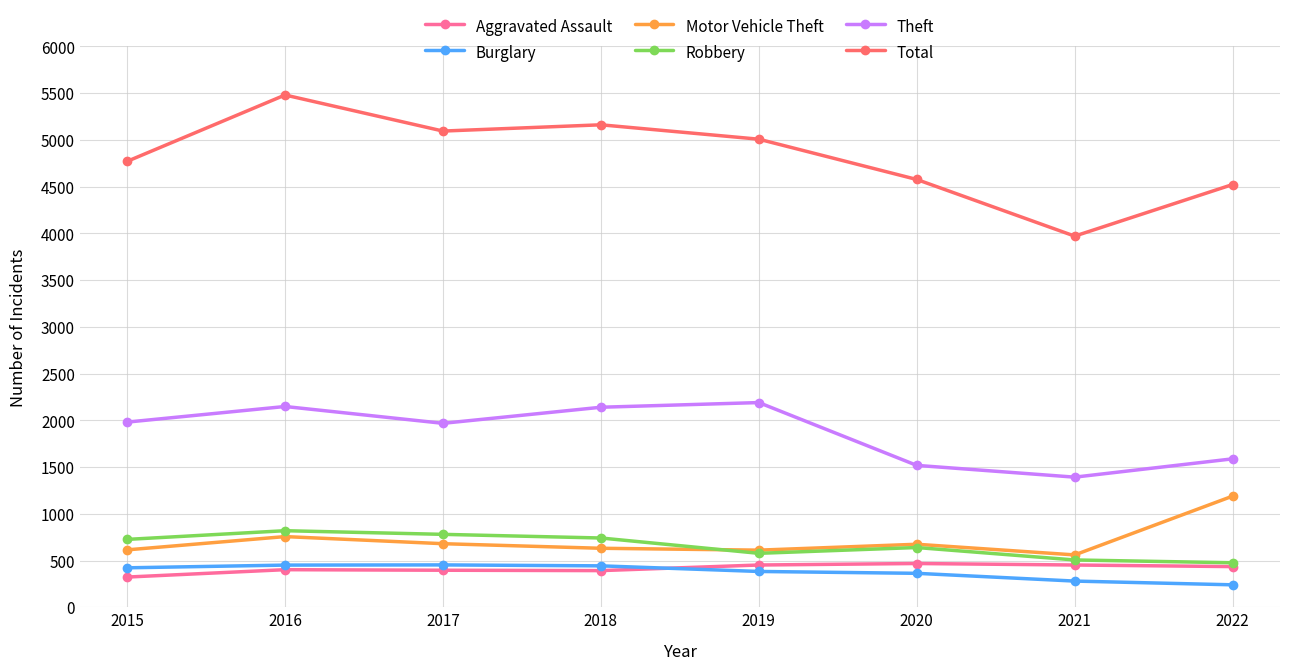

What is the highest value of the Robbery series?

819